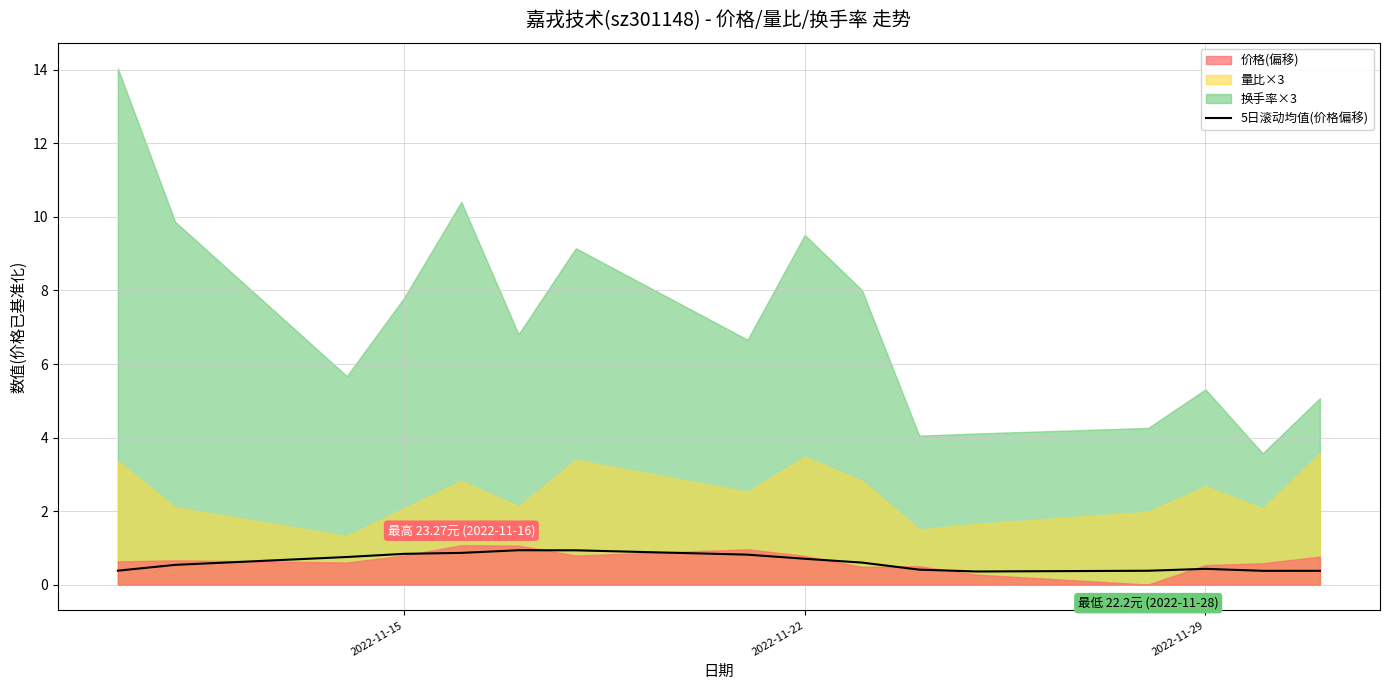

What is the minimum value for 5日滚动均值(价格偏移)?

0.4